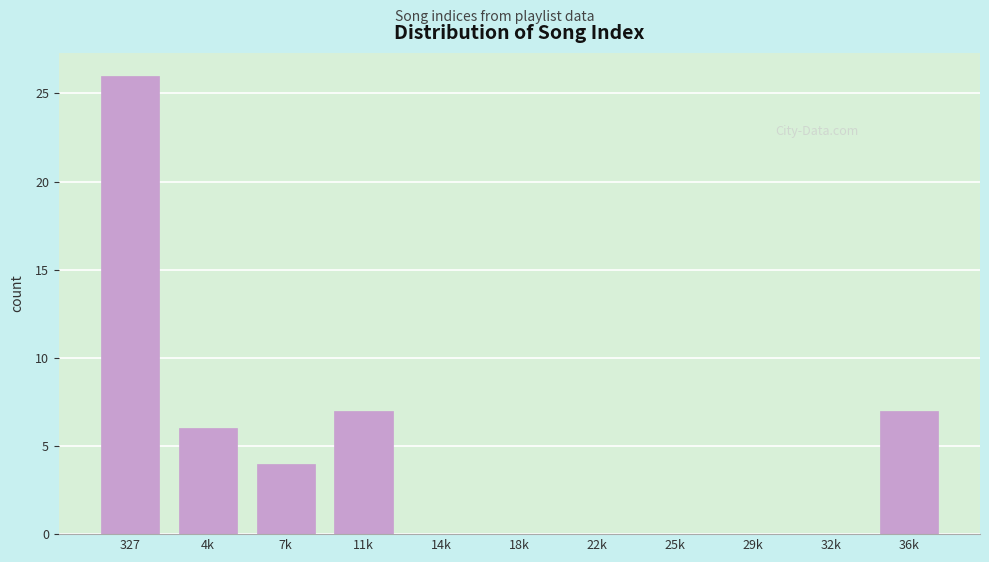

Reading left to right, what are all the values shown in this chart?

327=26	4k=6	7k=4	11k=7	14k=0	18k=0	22k=0	25k=0	29k=0	32k=0	36k=7